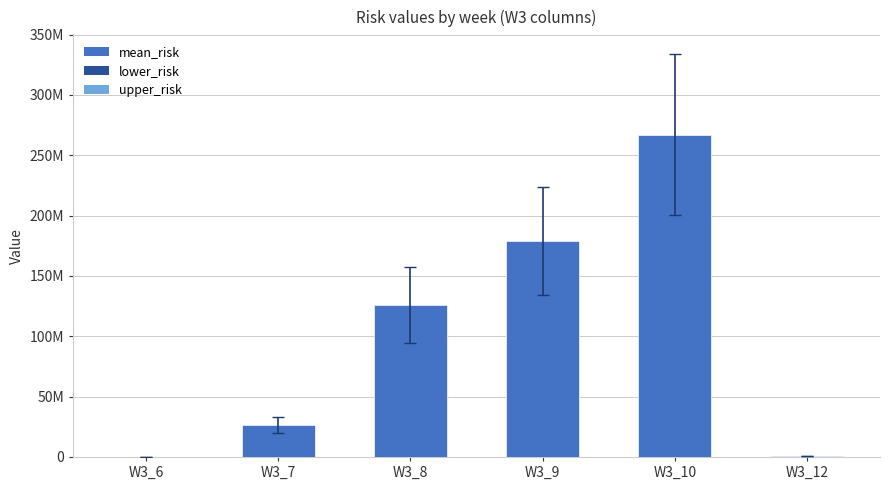

The upper_risk series shows 10062.9 at W3_6. True or false?

True